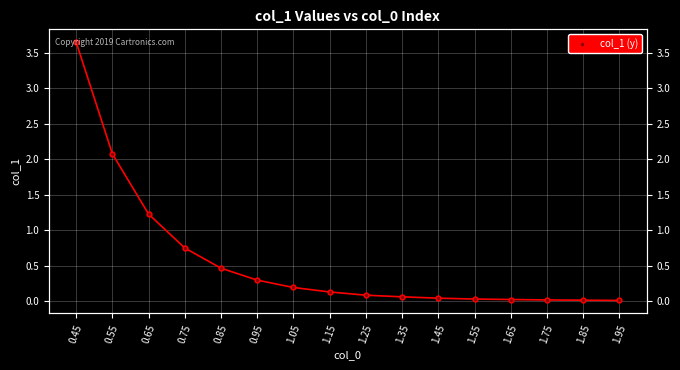

The chart shows a value of 0.5 at 0.85. True or false?

True